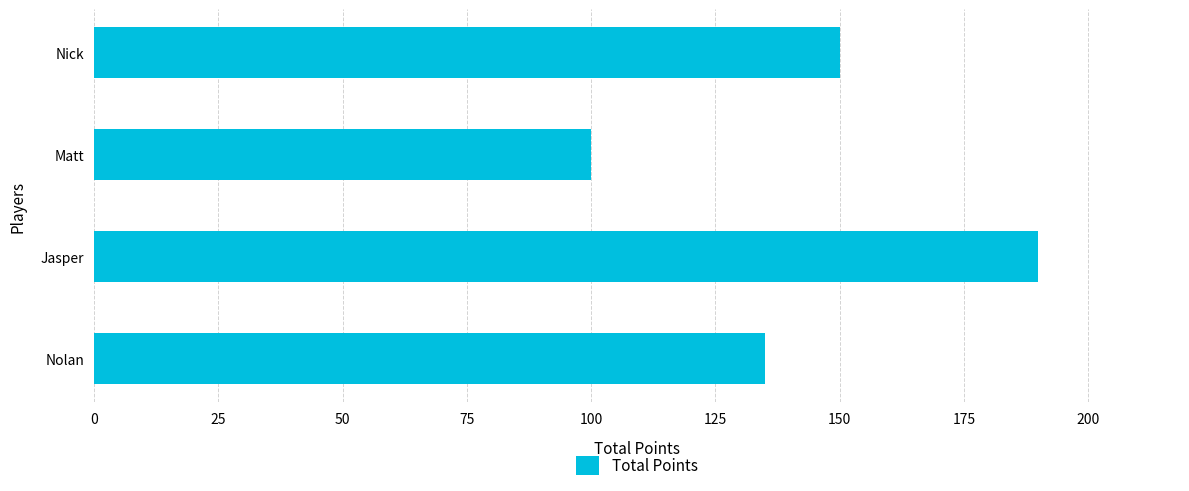

What is the label of the 1st bar from the top?

Nick